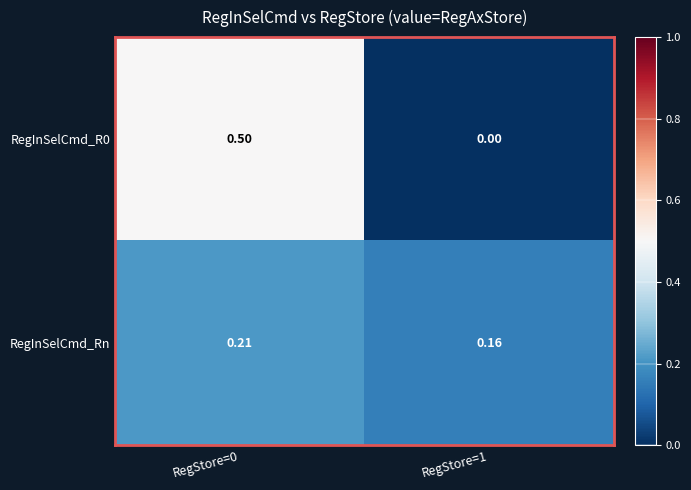

Is the value of RegInSelCmd_Rn at RegStore=0 greater than the value of RegInSelCmd_R0 at RegStore=1?

Yes